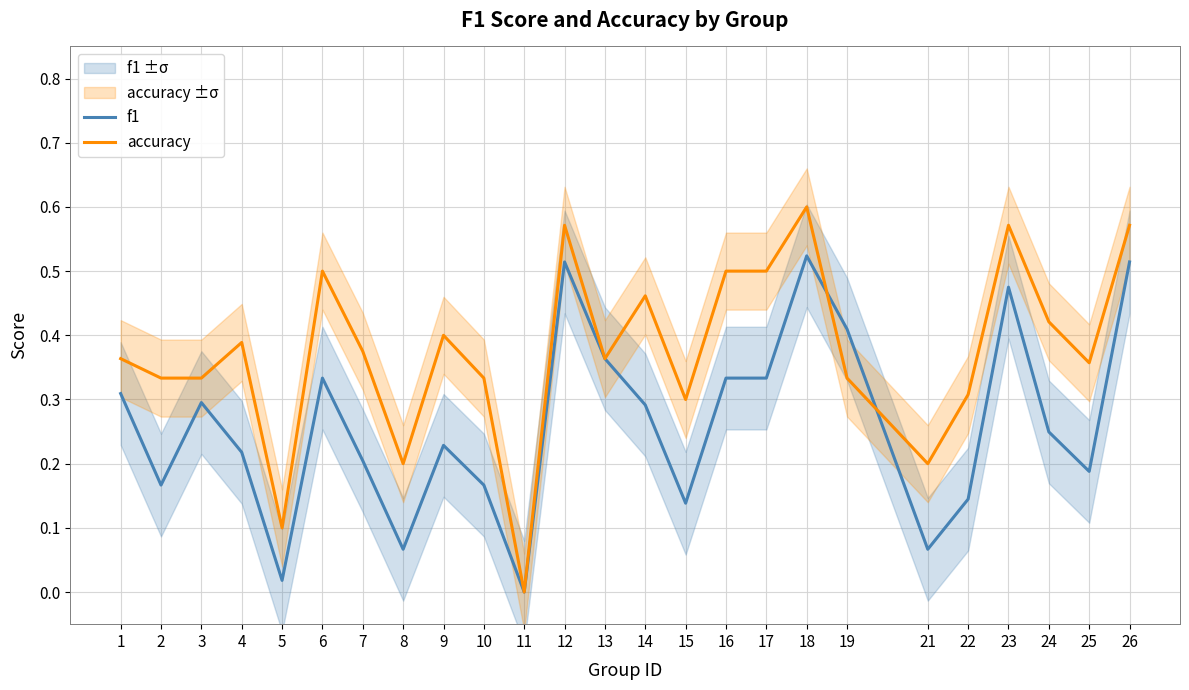

Does the chart display data point markers on the line(s)?

No